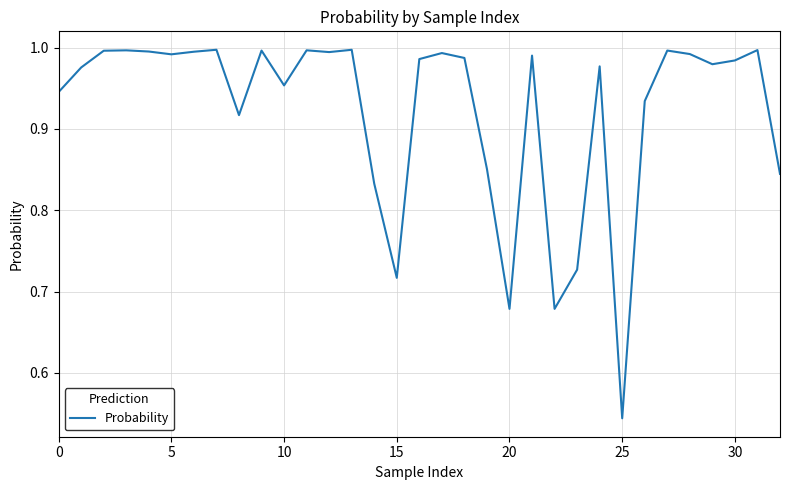

What is the difference between the maximum and second lowest values?

0.3